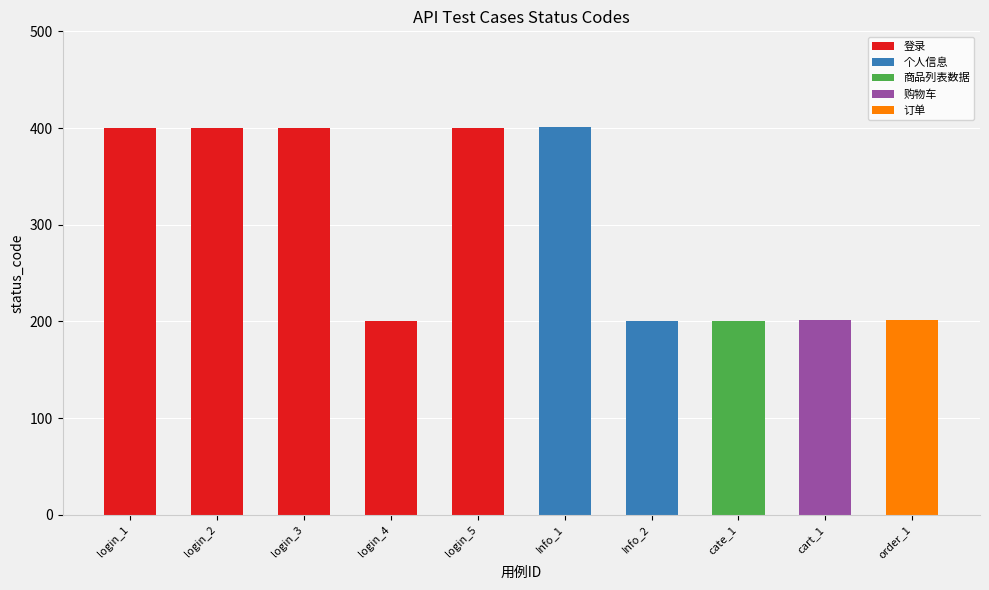

How many bars are there in total?

10